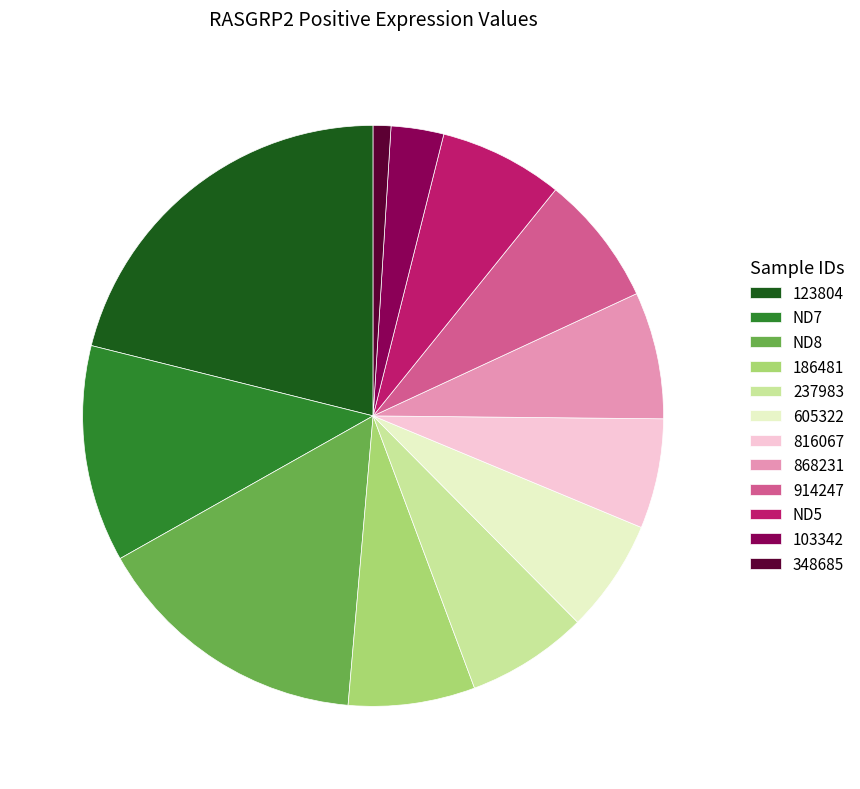

Which category has the biggest portion of the pie?

123804